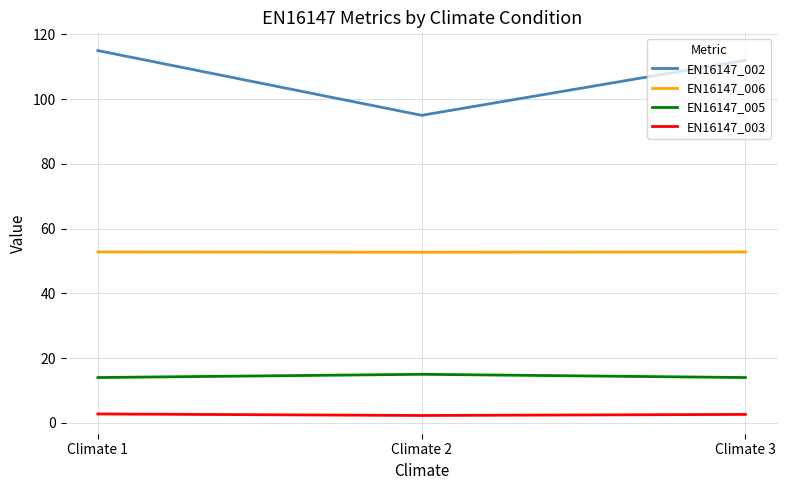

Rank the series by their maximum value, from highest to lowest.

EN16147_002, EN16147_006, EN16147_005, EN16147_003